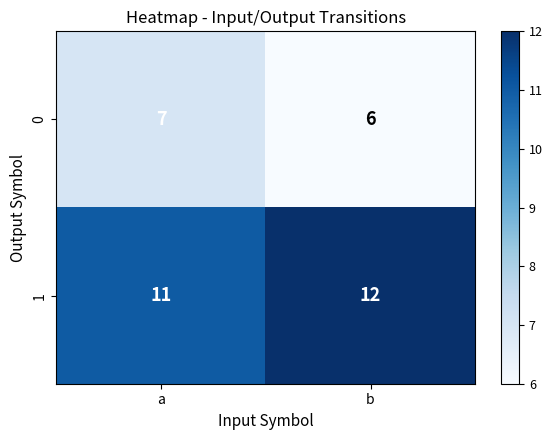

How many data points in 1 are less than 12?

1